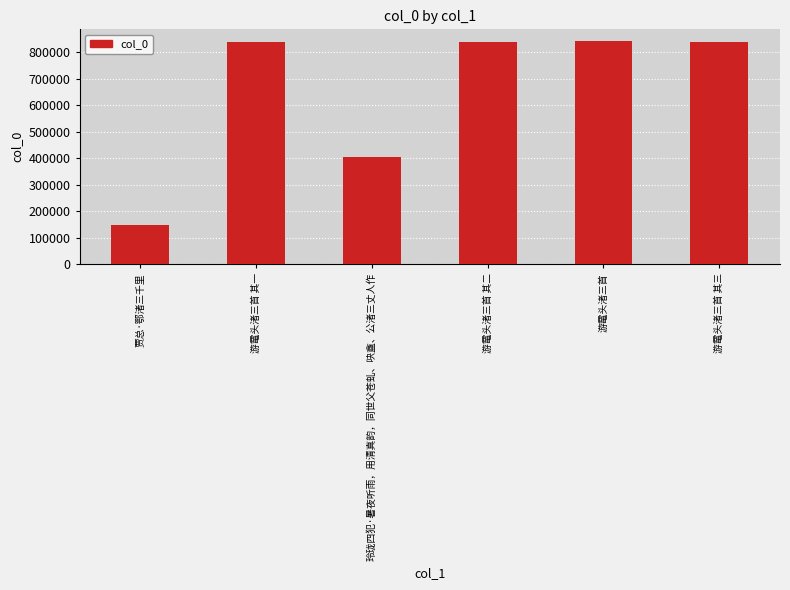

What position from the left is 游鼋头渚三首 其一?

2